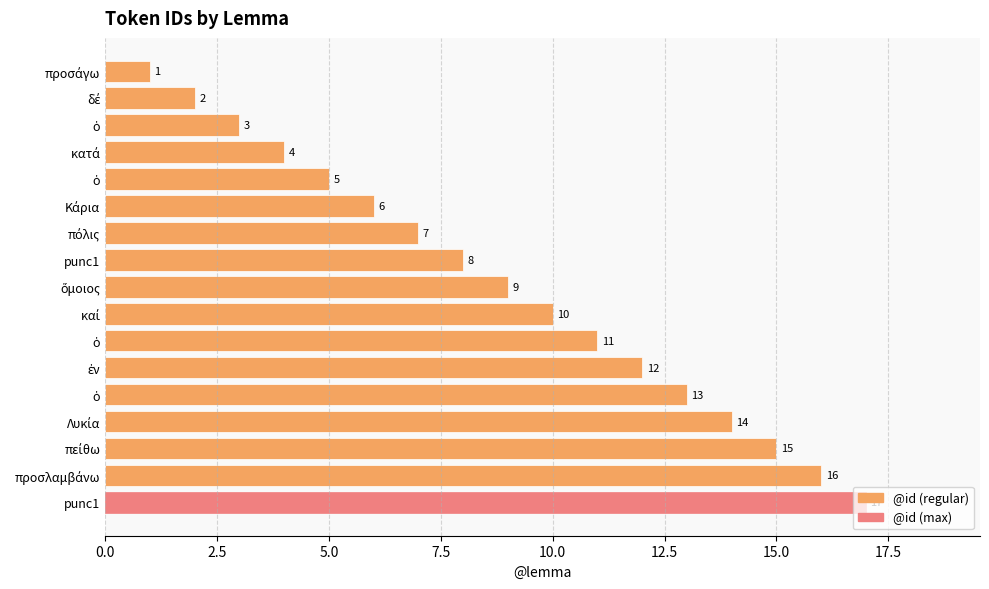

Count the number of data series in this chart.

1